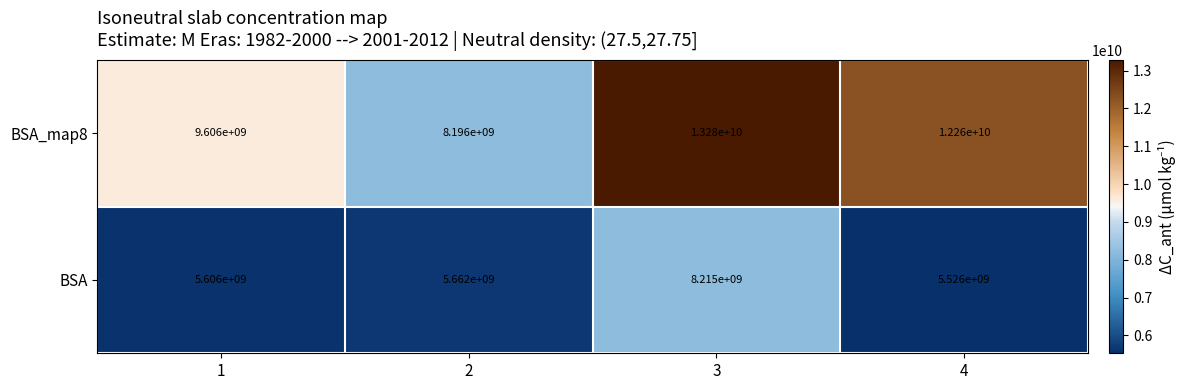

How many BSA_map8 values are between 9606000000 and 13280000000?

3